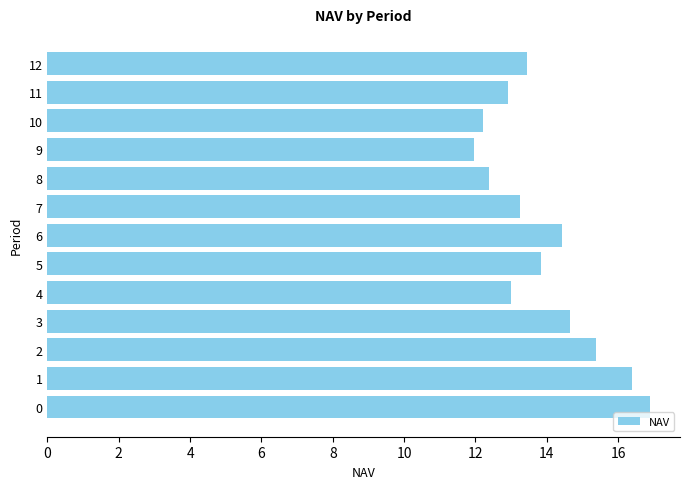

What is the sum of the values at 5 and 6?

28.3